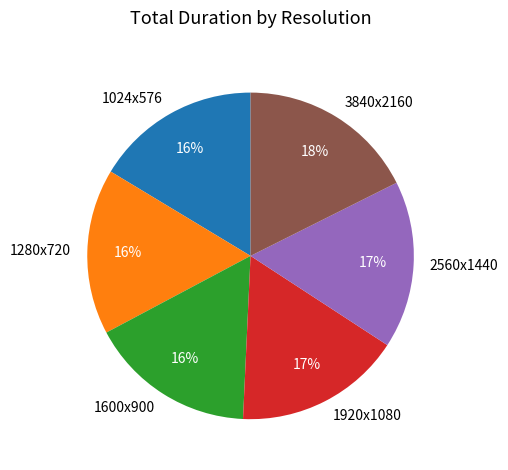

How many slices are in this pie chart?

6